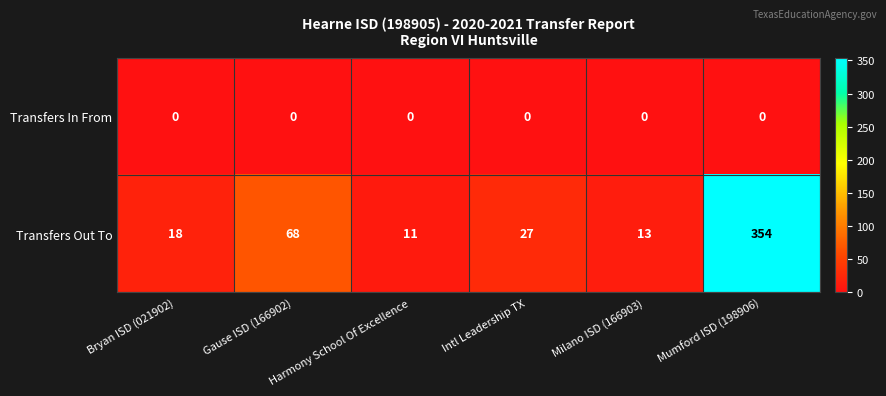

What is the total value across all series at Intl Leadership TX?

27